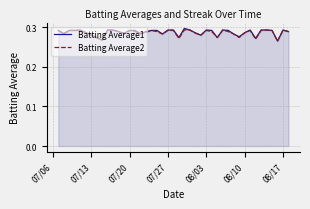

Rank the series by their maximum value, from highest to lowest.

Batting Average1, Batting Average2